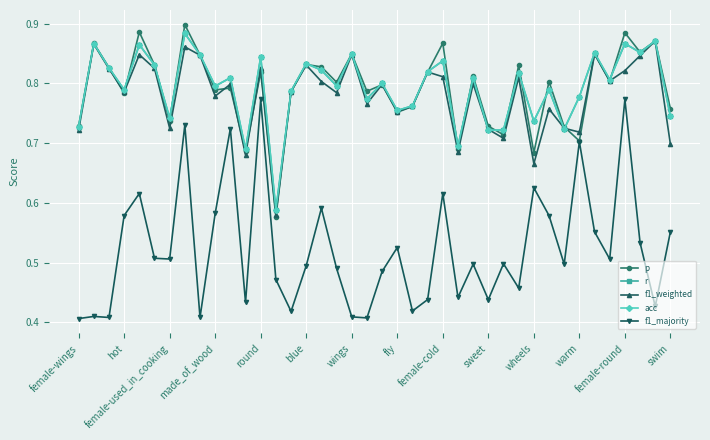

How many lines are shown in the chart?

5